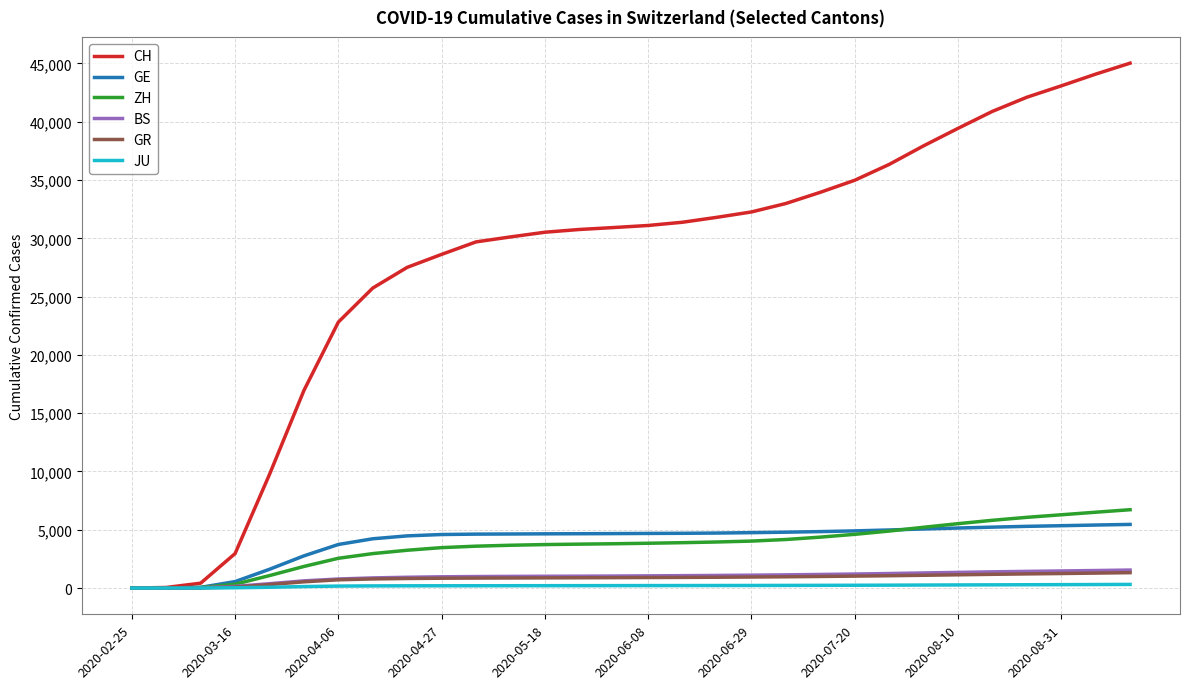

Which series has the largest total across all categories?

CH